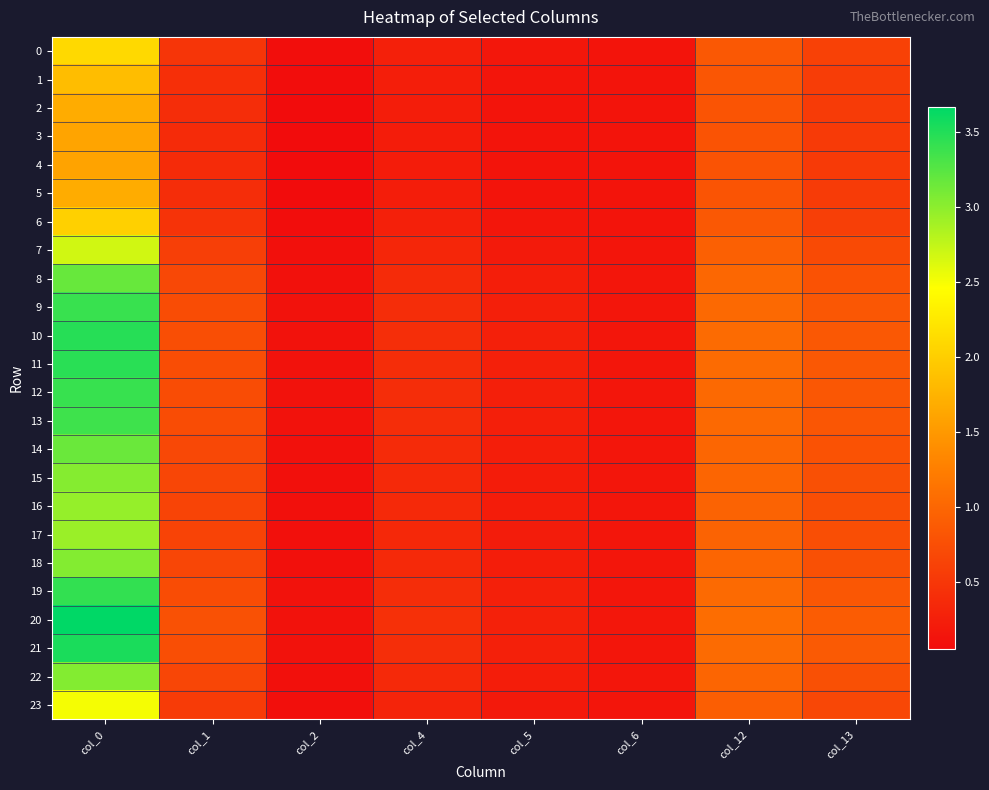

At which category is the sum across all series the highest?

col_0